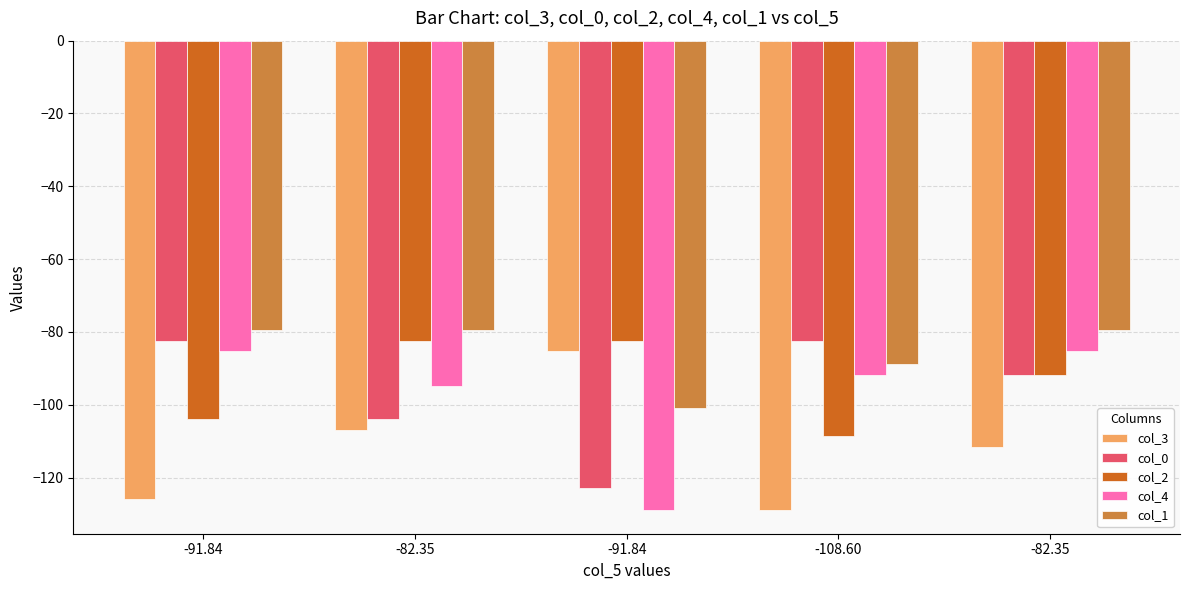

What are all the series names shown in the legend?

col_3, col_0, col_2, col_4, col_1